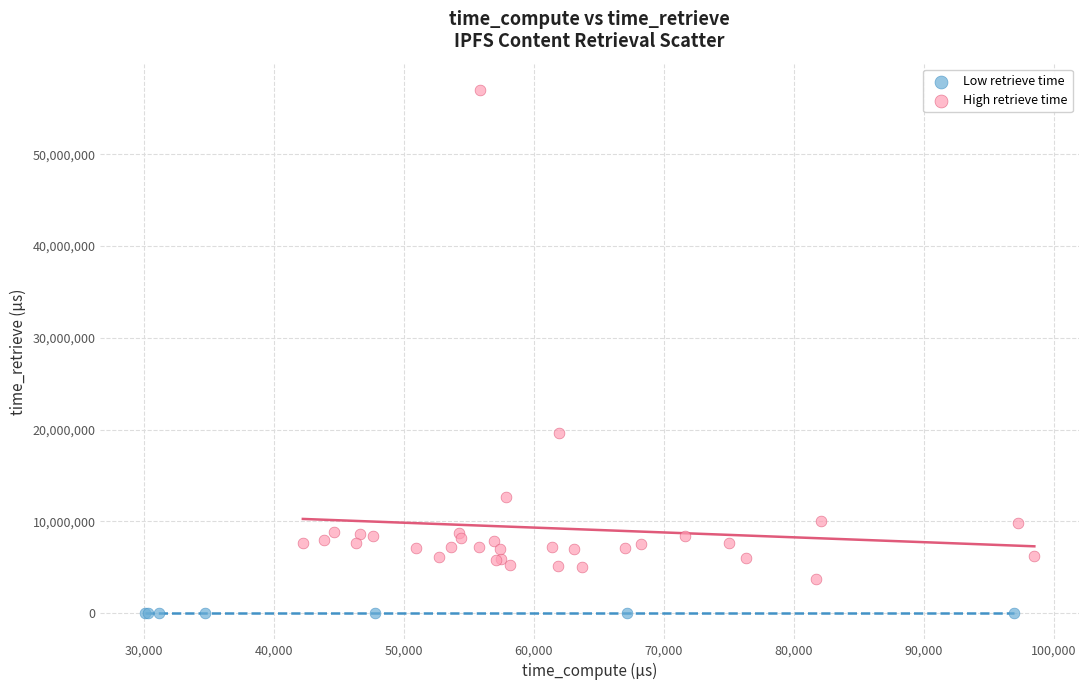

Which series contains the highest Y value?

High retrieve time